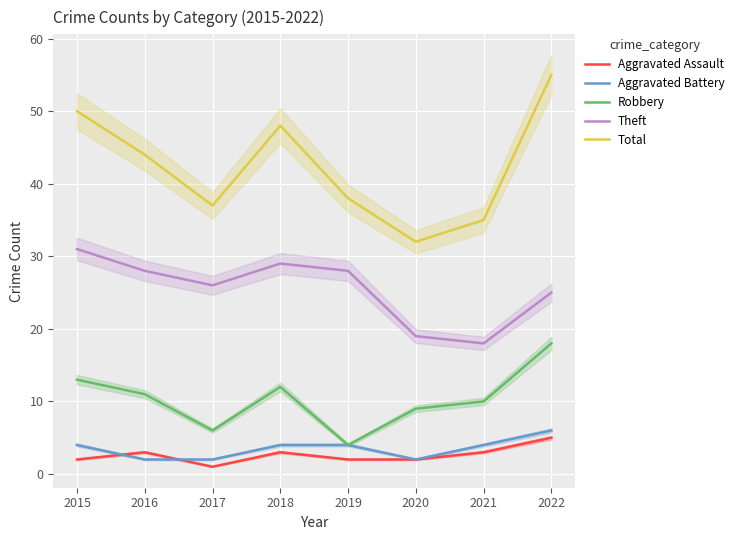

Does the chart display data point markers on the line(s)?

No